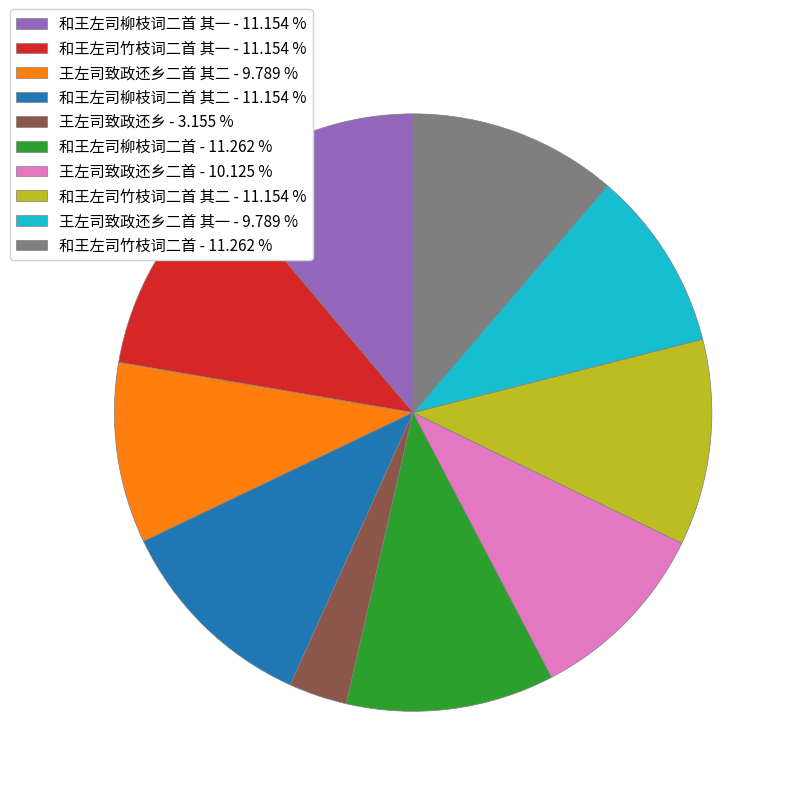

Does any single category account for the majority?

No